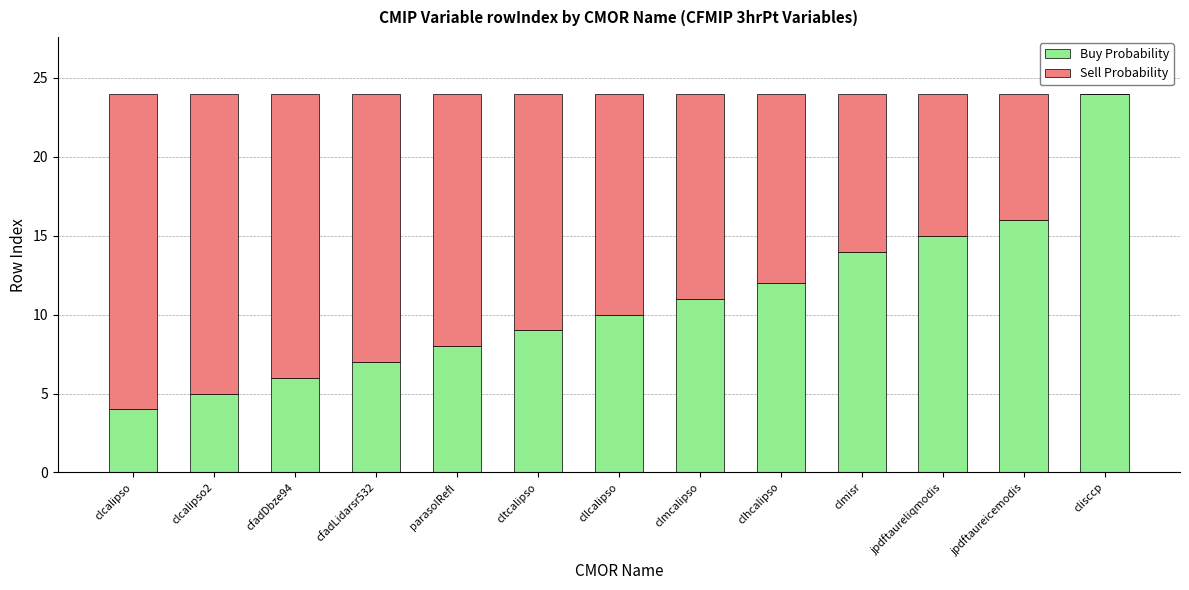

What is the total value across all series at jpdftaureicemodis?

24